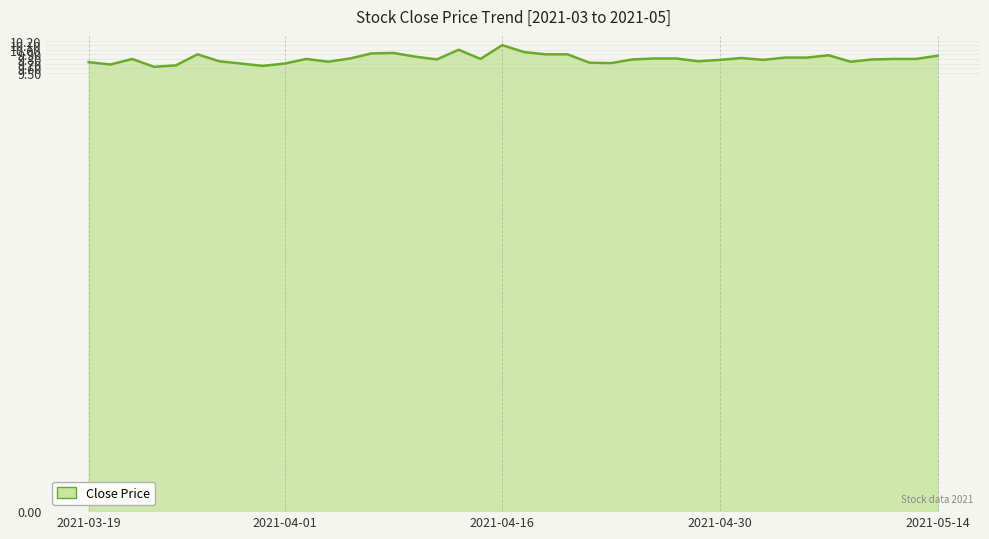

What is the difference between the maximum and minimum values?

0.5